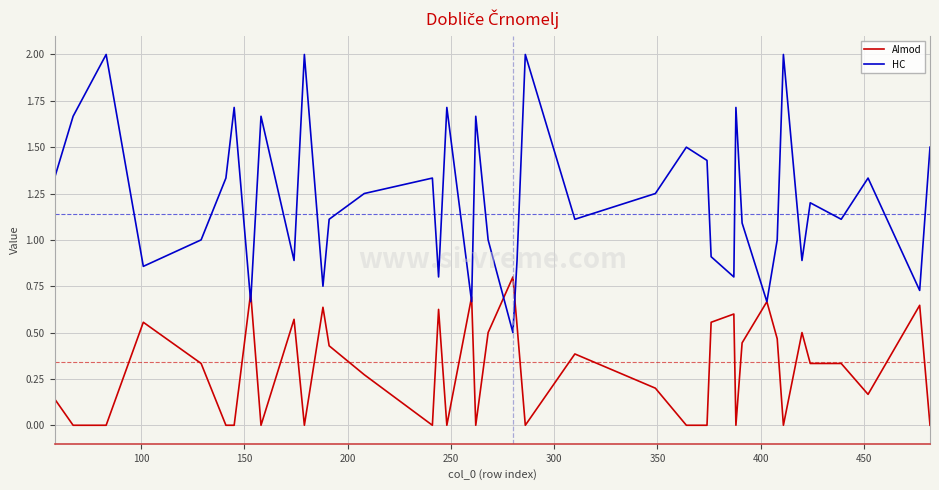

What is the maximum value shown in the chart?

2.0